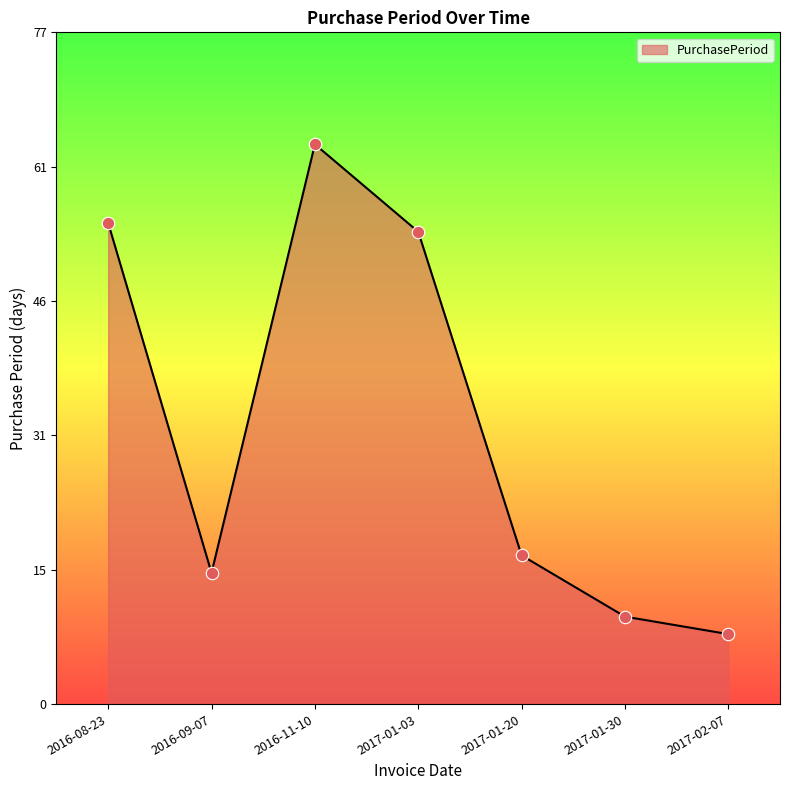

Which has a higher value, 2017-02-07 or 2016-11-10?

2016-11-10